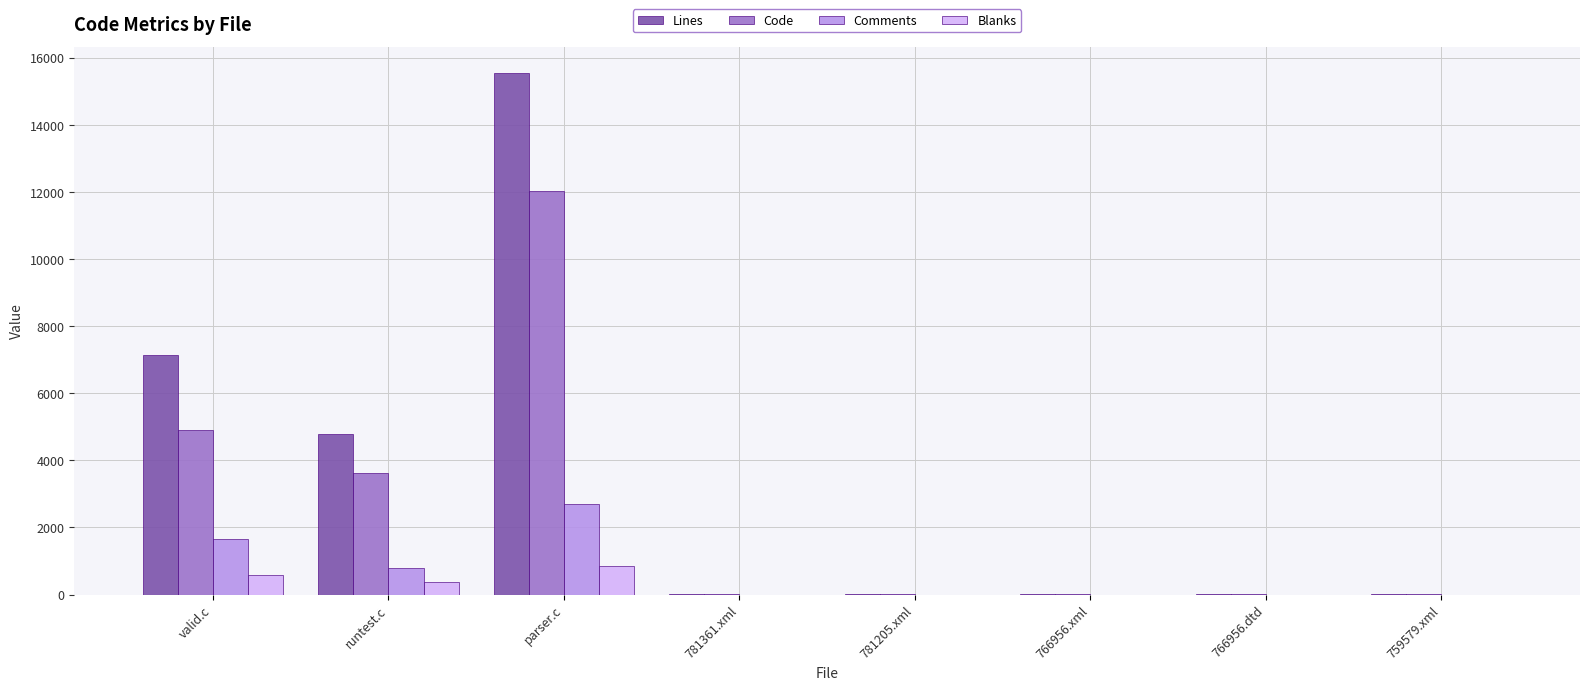

How many series are shown in this chart?

4